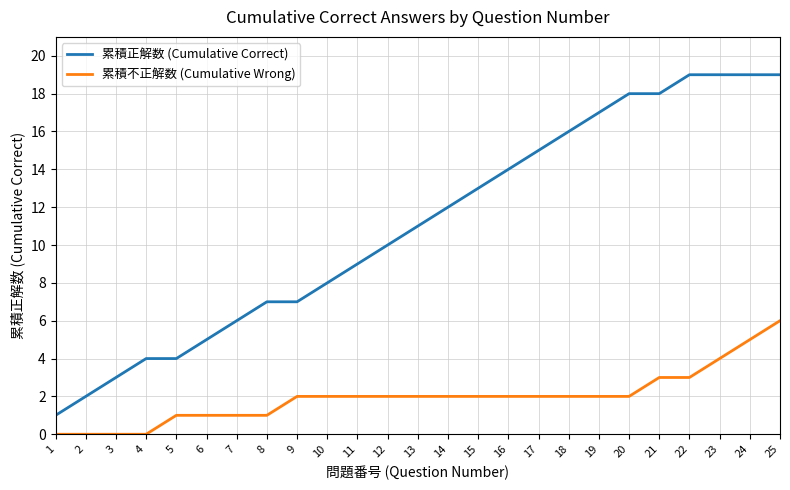

At which category is the sum across all series the highest?

25